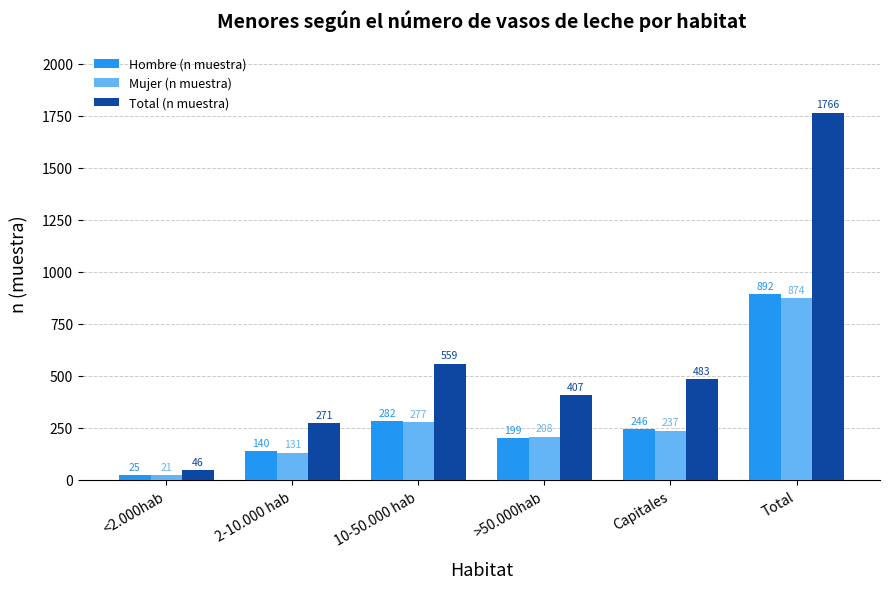

What are all the series names shown in the legend?

Hombre (n muestra), Mujer (n muestra), Total (n muestra)